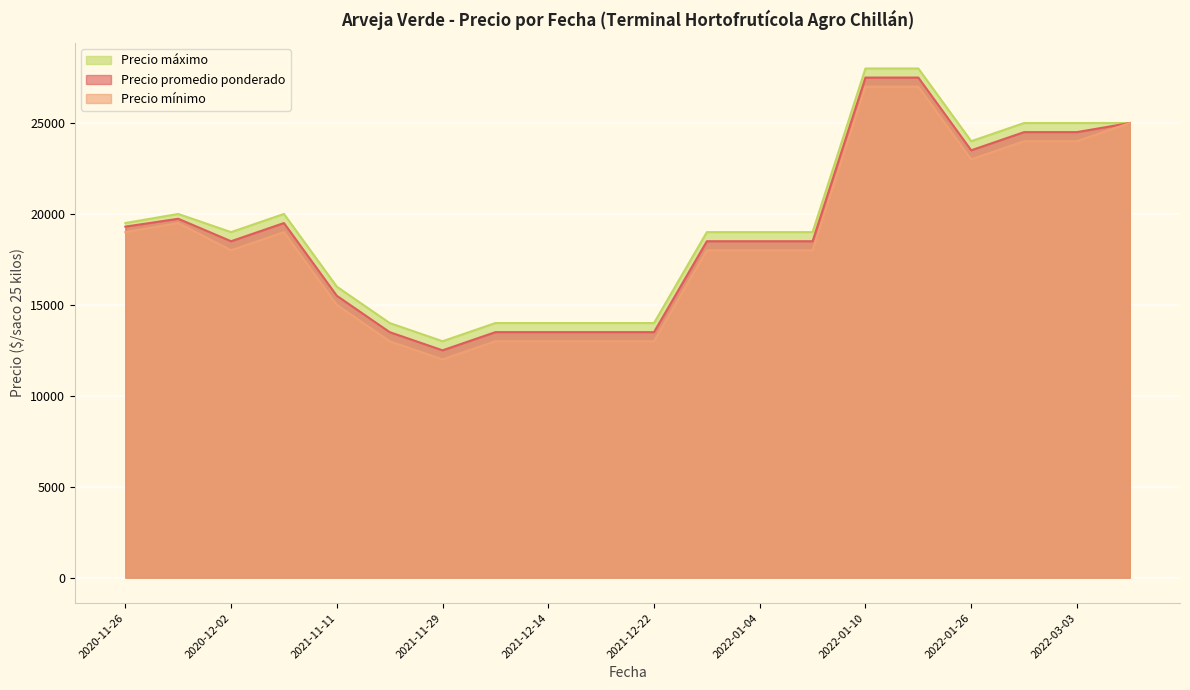

How many lines are shown in the chart?

3